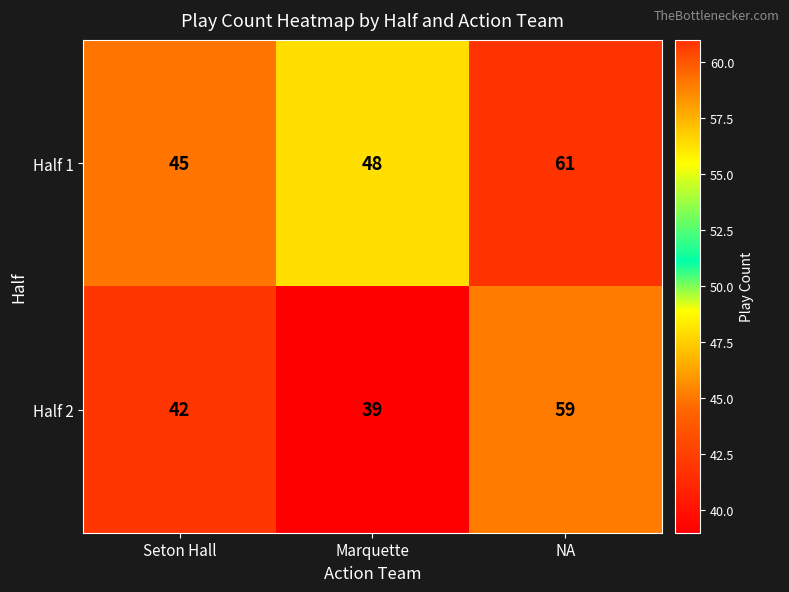

Which series has the largest total across all categories?

Half 1